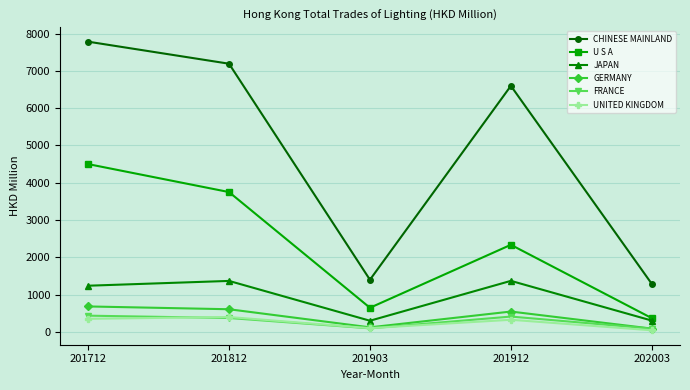

What is the difference between the maximum and minimum values in the UNITED KINGDOM series?

356.8